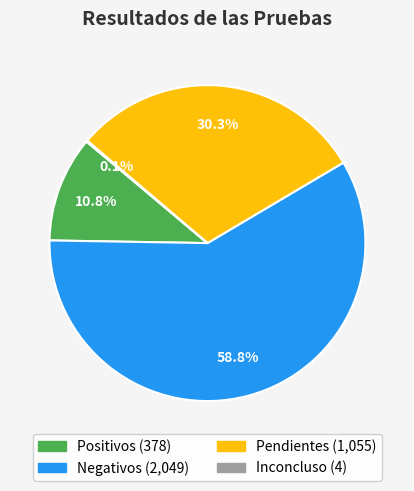

Which slice is the largest?

Negativos